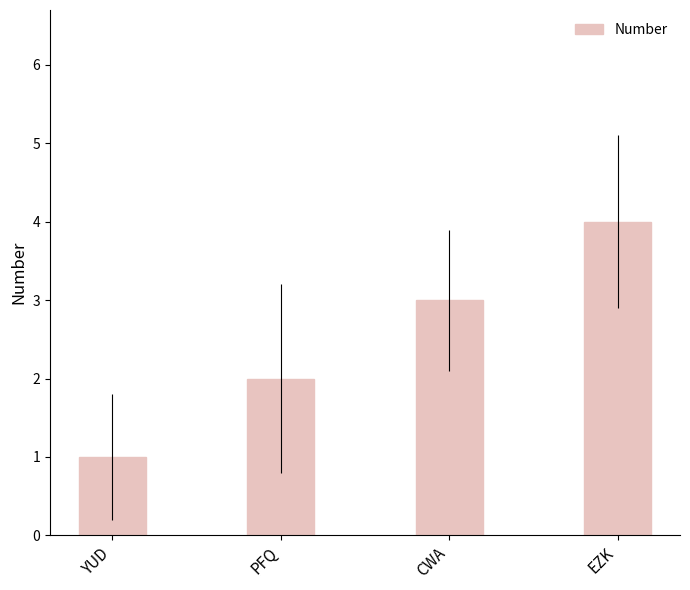

Does the chart contain stacked bars?

No